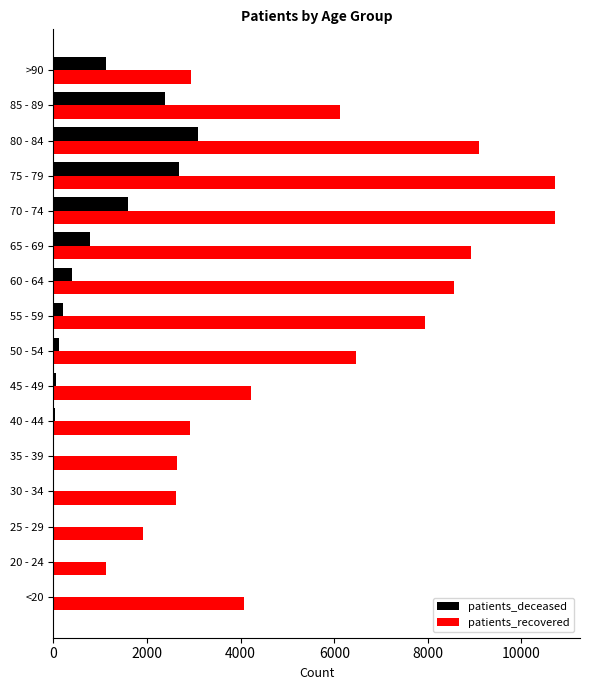

At which category is the sum across all series the highest?

75 - 79